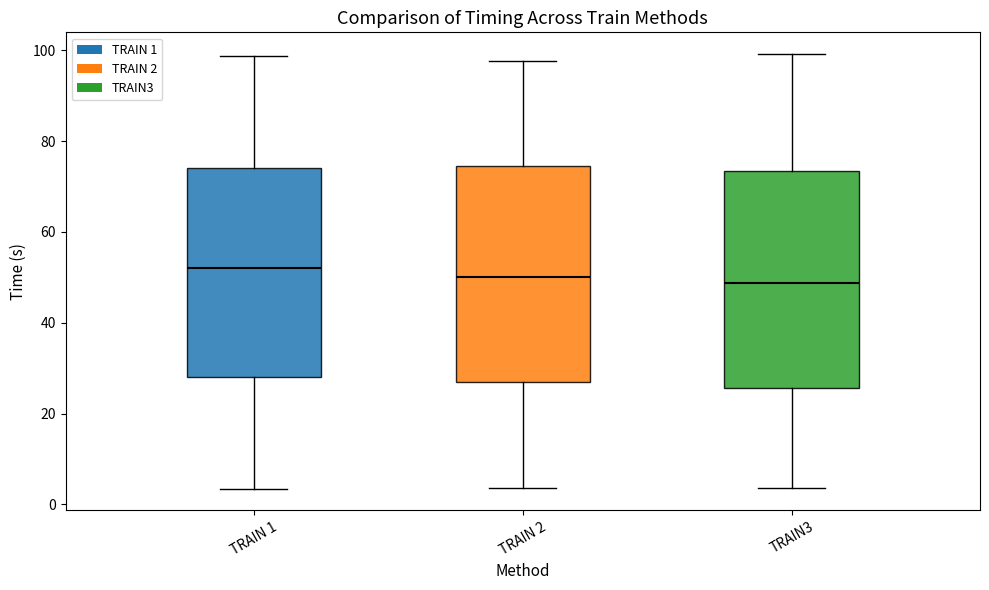

Reading left to right, transcribe this box plot: for each box, give where its median line is, the range the box spans, and where its two whiskers end, as read against the y-axis. The values are not printed on the chart, so give them approximately, as read against the axis.

TRAIN 1: median 52, box 28 to 74, whiskers 4 to 98
TRAIN 2: median 50, box 26 to 74, whiskers 4 to 98
TRAIN3: median 48, box 26 to 74, whiskers 4 to 100